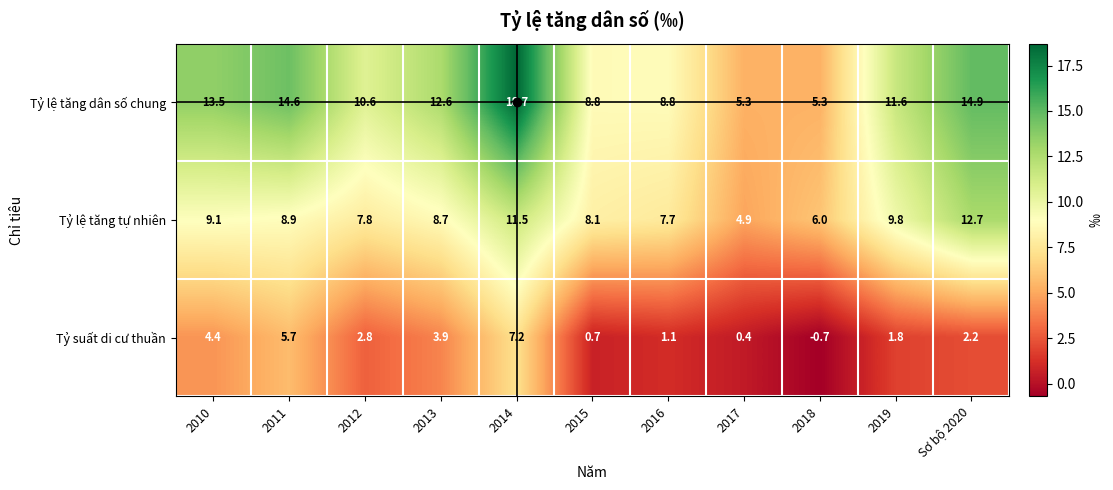

What is the smallest value displayed?

-0.7